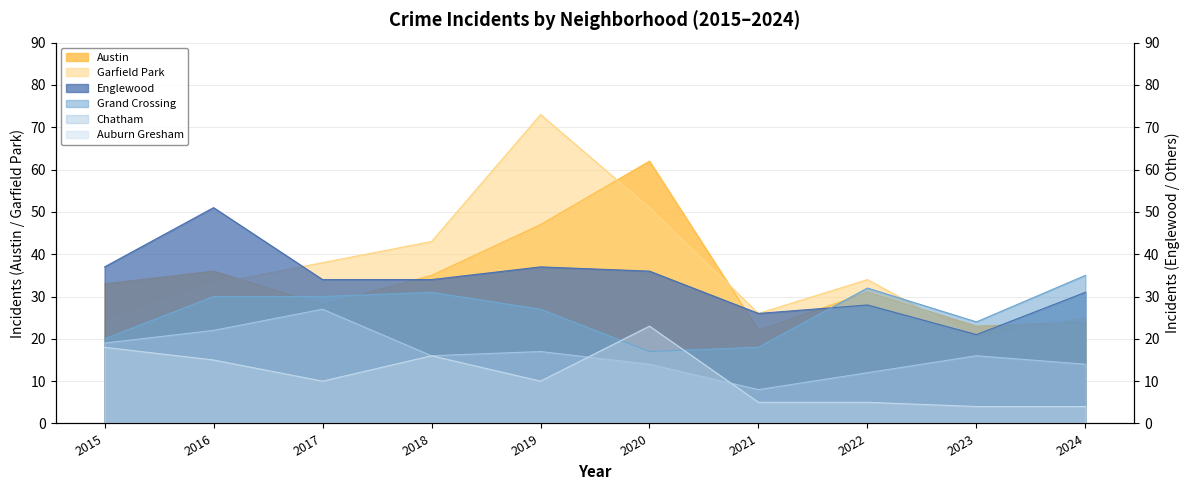

At which category does Auburn Gresham reach its first local valley?

2017